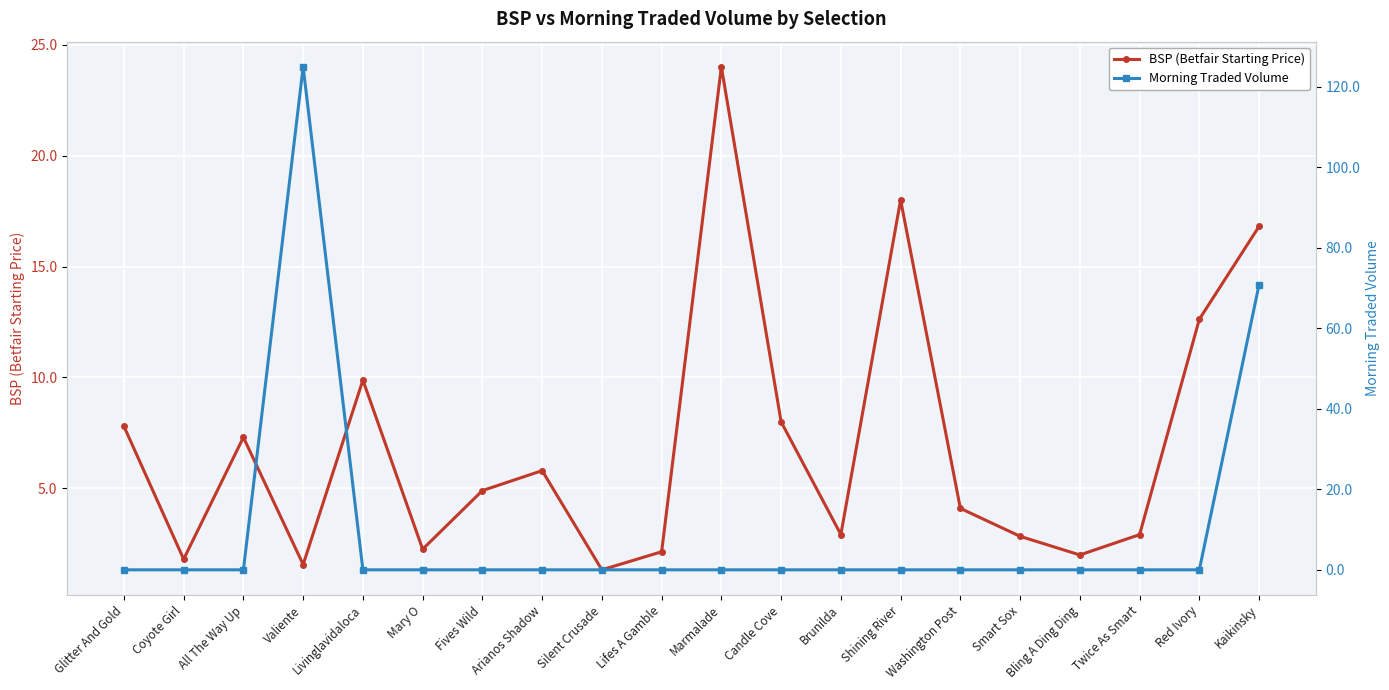

Where is the first local maximum for Morning Traded Volume?

Valiente